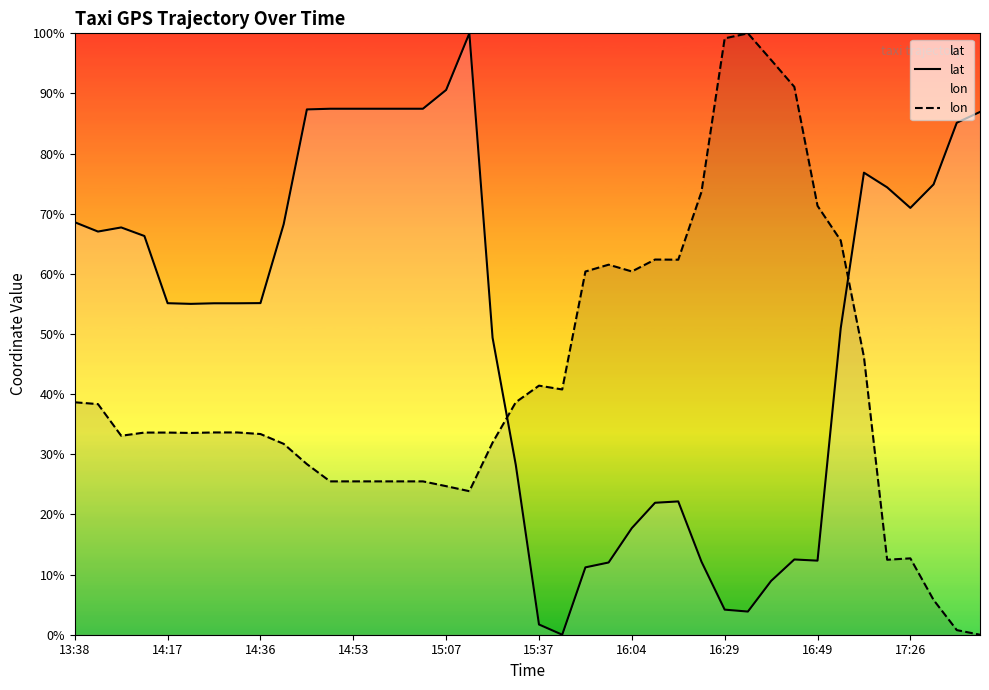

The value of lat at 14:36 is 55.1. True or false?

True